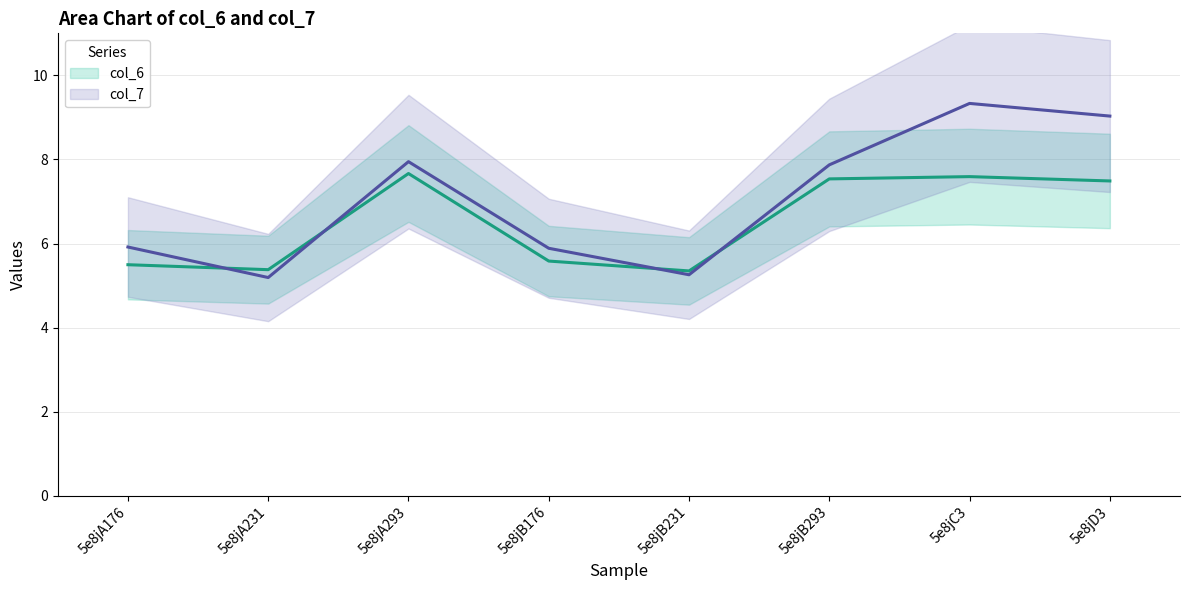

Which series has the largest range (max minus min)?

col_7